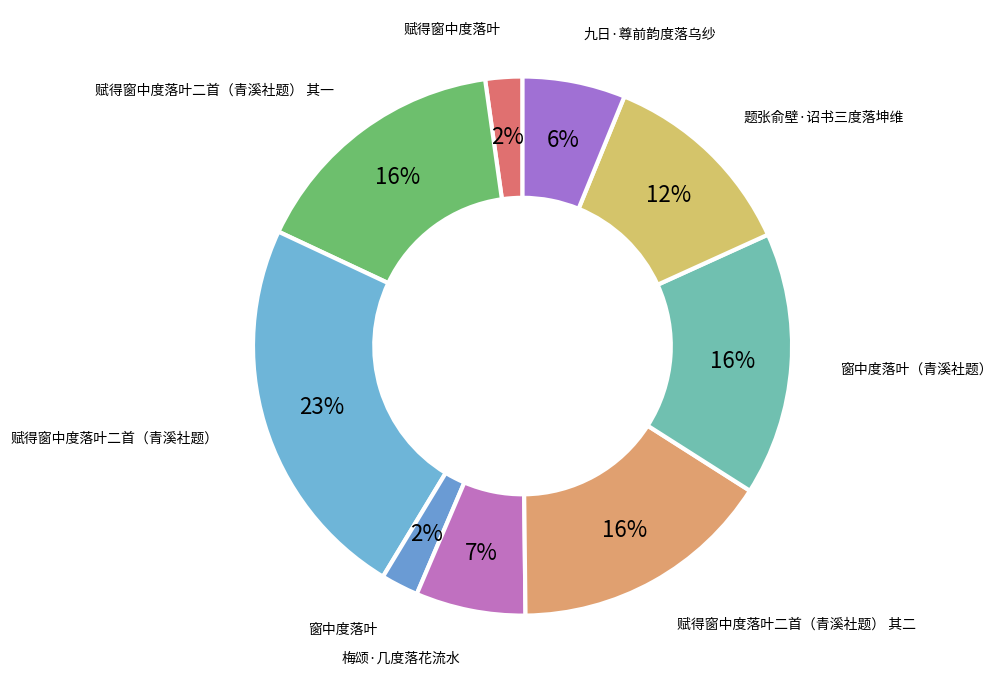

Which category has the biggest portion of the pie?

赋得窗中度落叶二首（青溪社题）